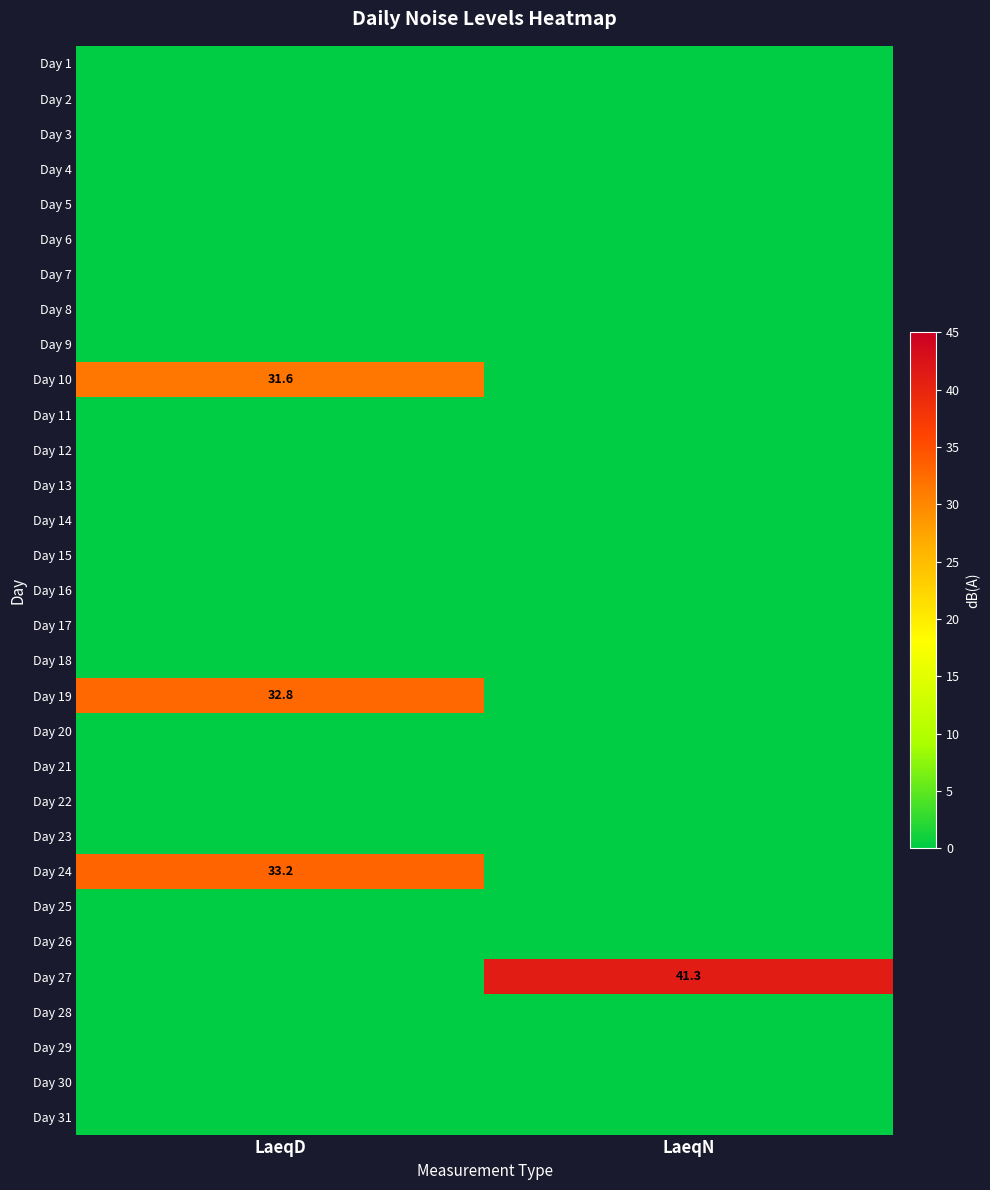

What is the difference between the highest and lowest values at LaeqD?

33.2